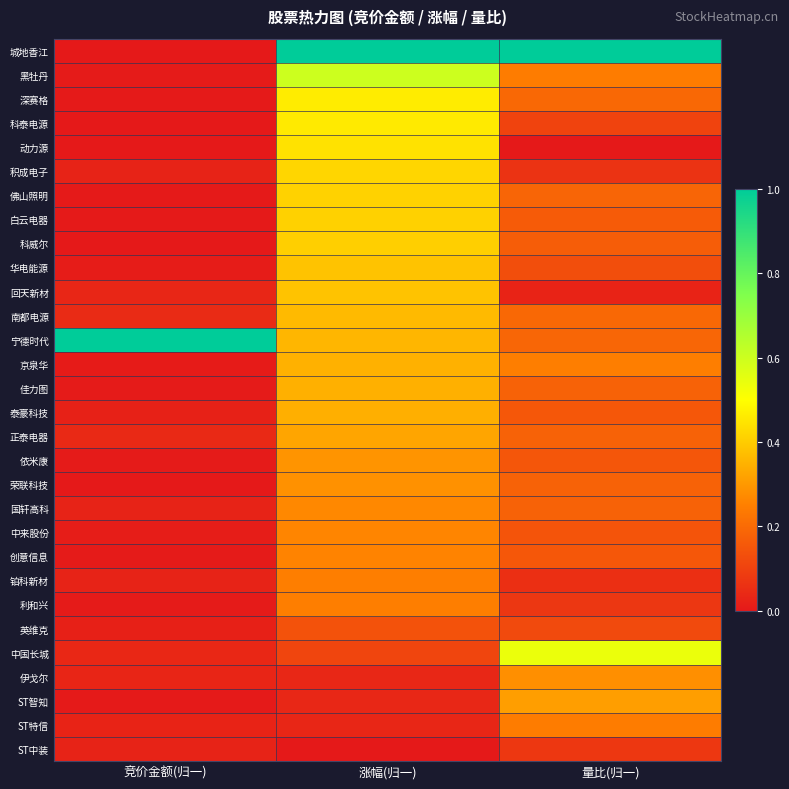

Which series has the largest range (max minus min)?

城地香江